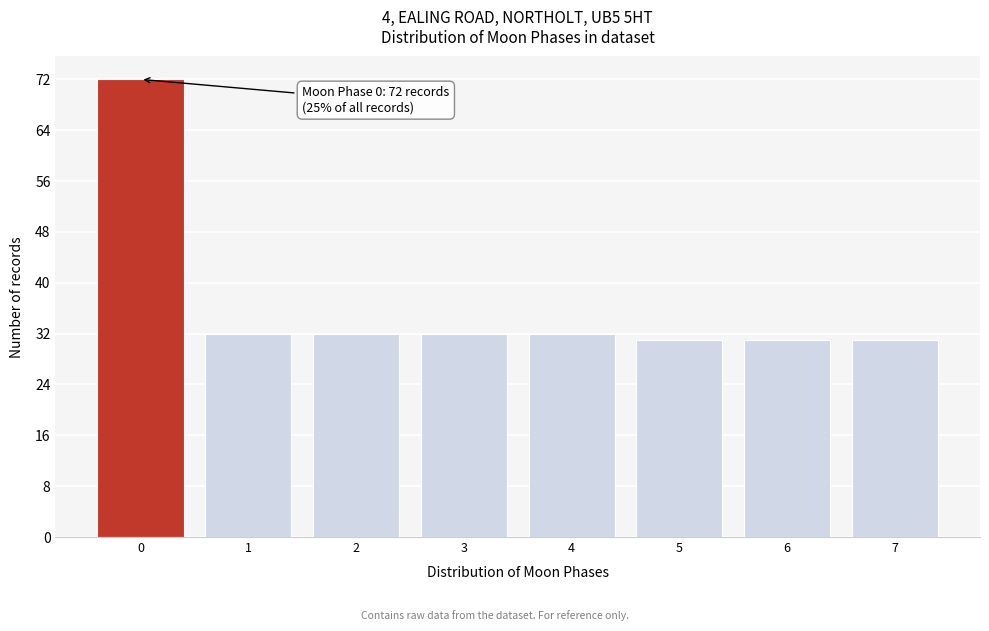

Reading left to right, list all the values displayed in this chart.

72	32	32	32	32	31	31	31